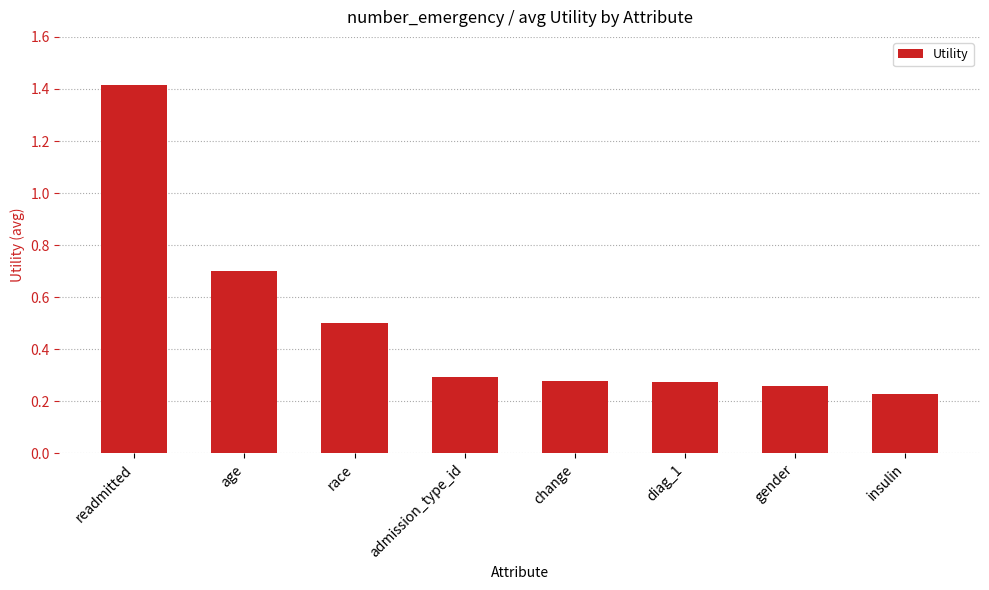

What is the label of the 2nd bar from the left?

age